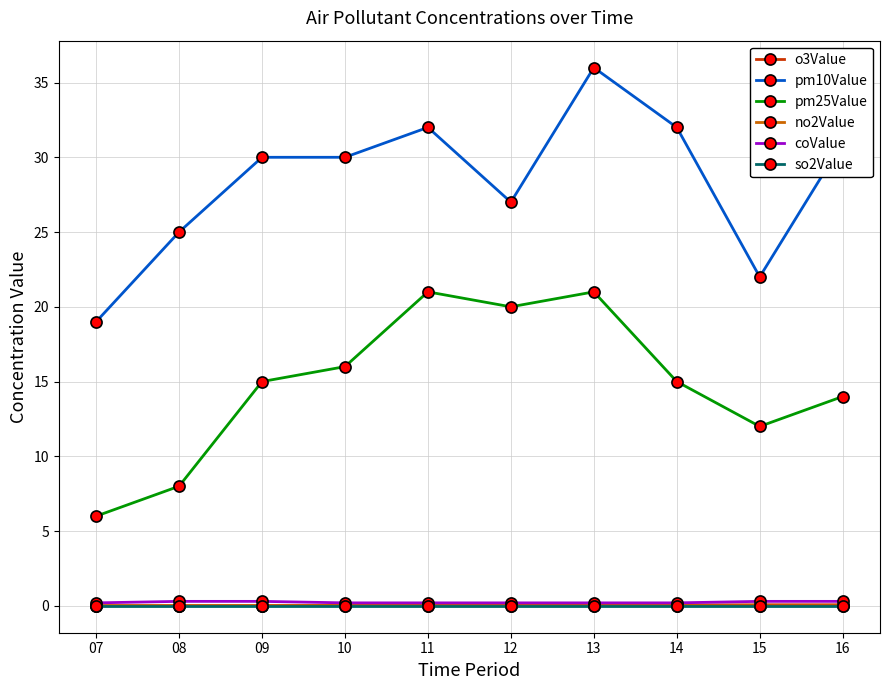

What is the sum of all pm25Value values?

148.0